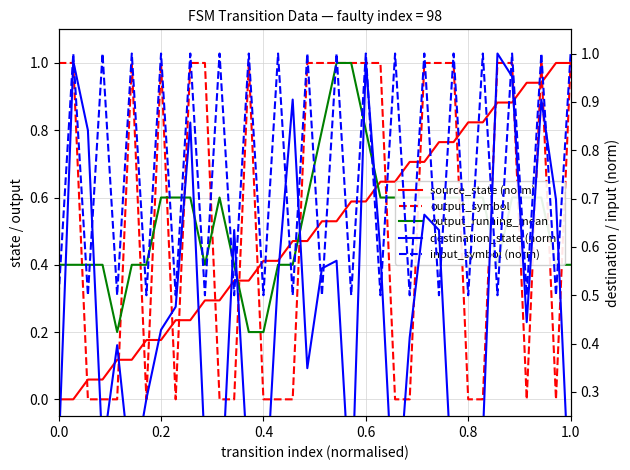

What are all the series names shown in the legend?

source_state (norm), output_symbol, output_running_mean, destination_state (norm), input_symbol (norm)